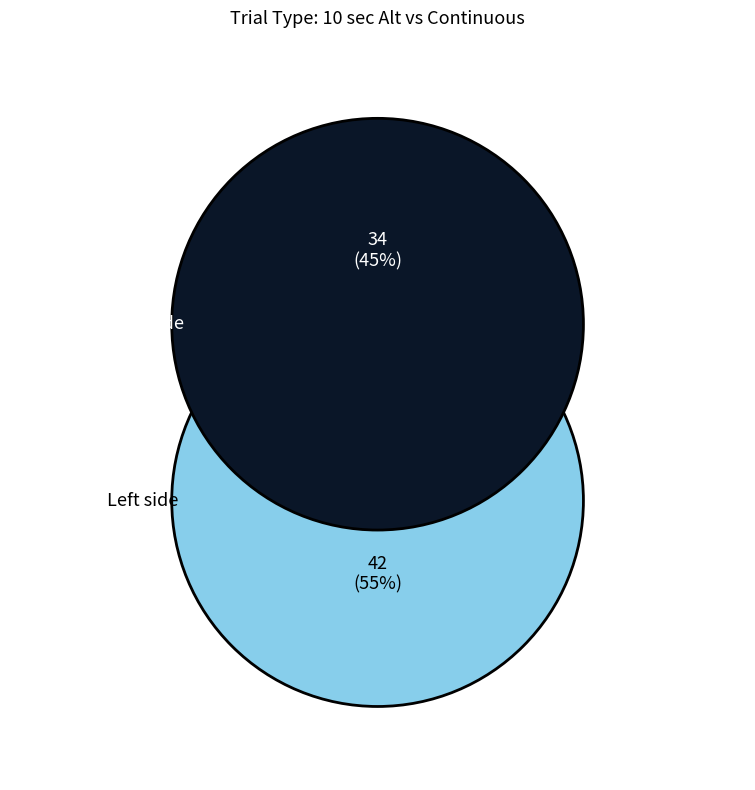

Rank the categories by value from highest to lowest.

Left side, Right side